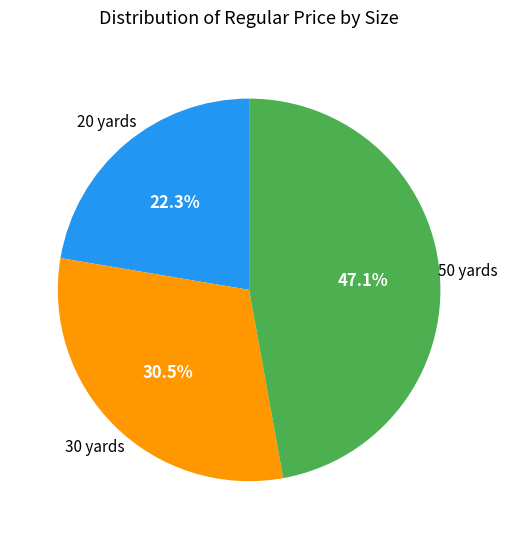

Is there any slice that represents more than half of the pie?

No